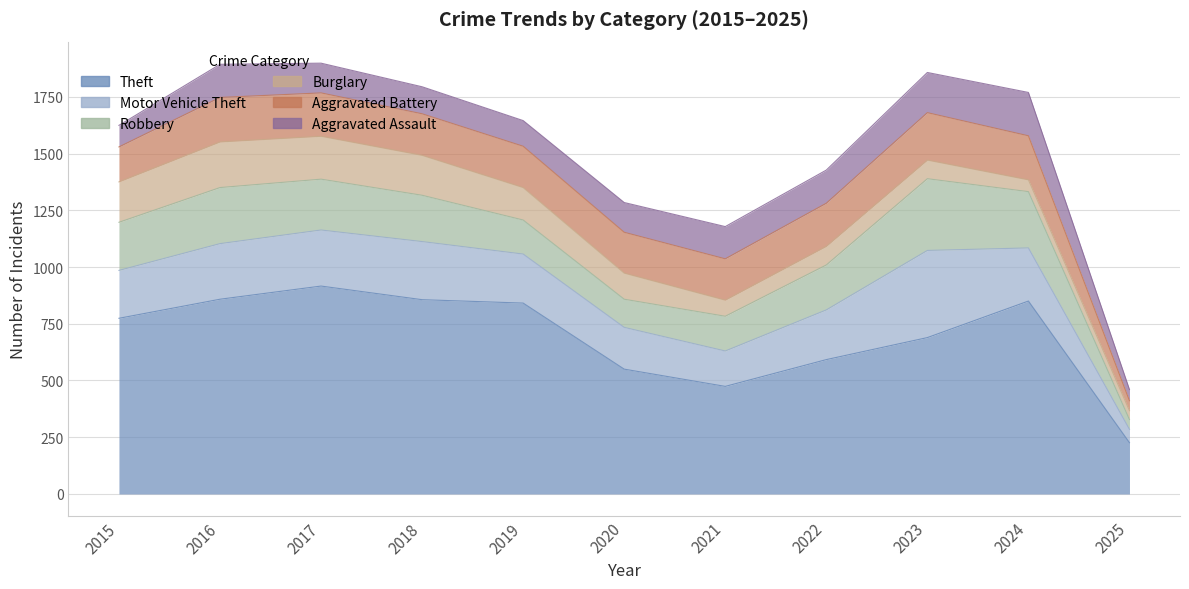

How many data points in Aggravated Assault are above 131?

5